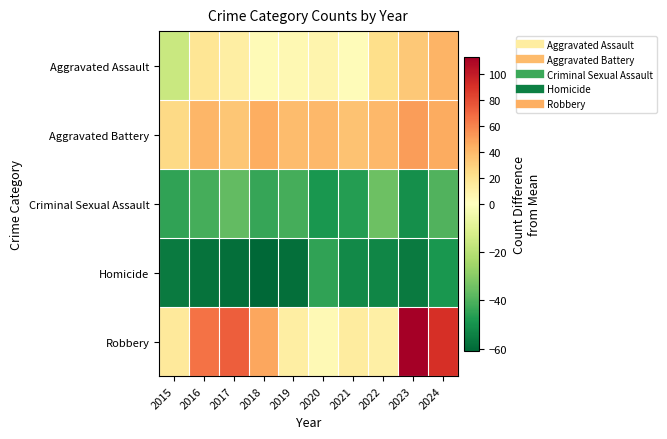

What is the spread (max minus min) of values at 2015?

81.0